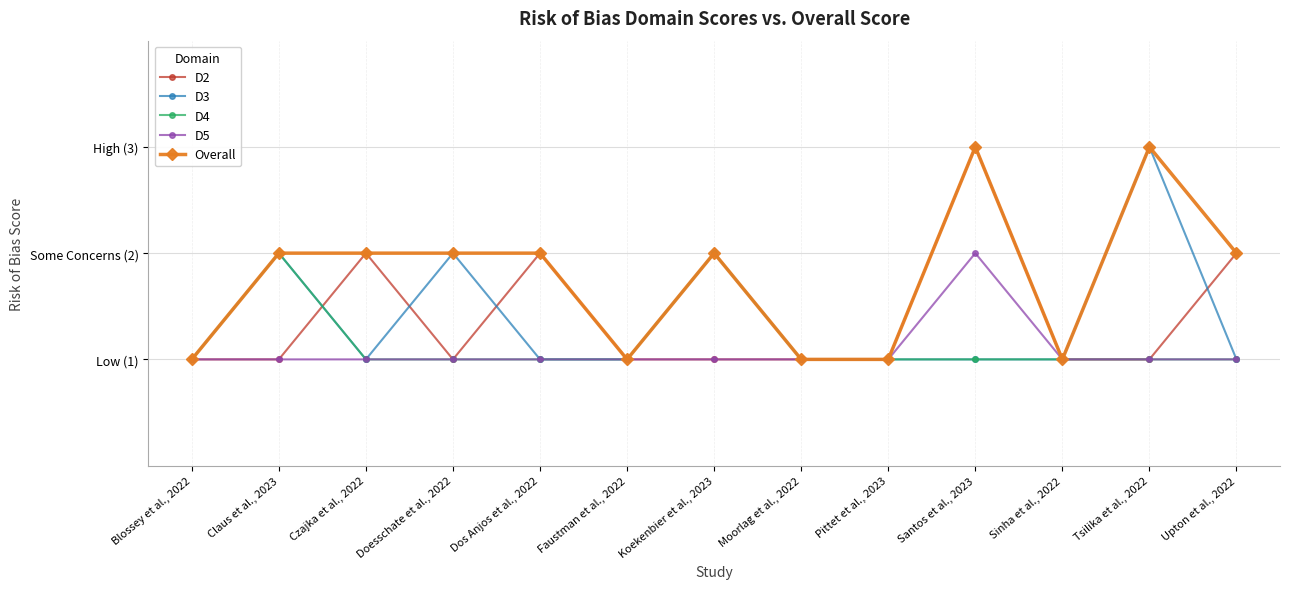

True or false: D4 has more than 1 points higher than both neighbors.

True